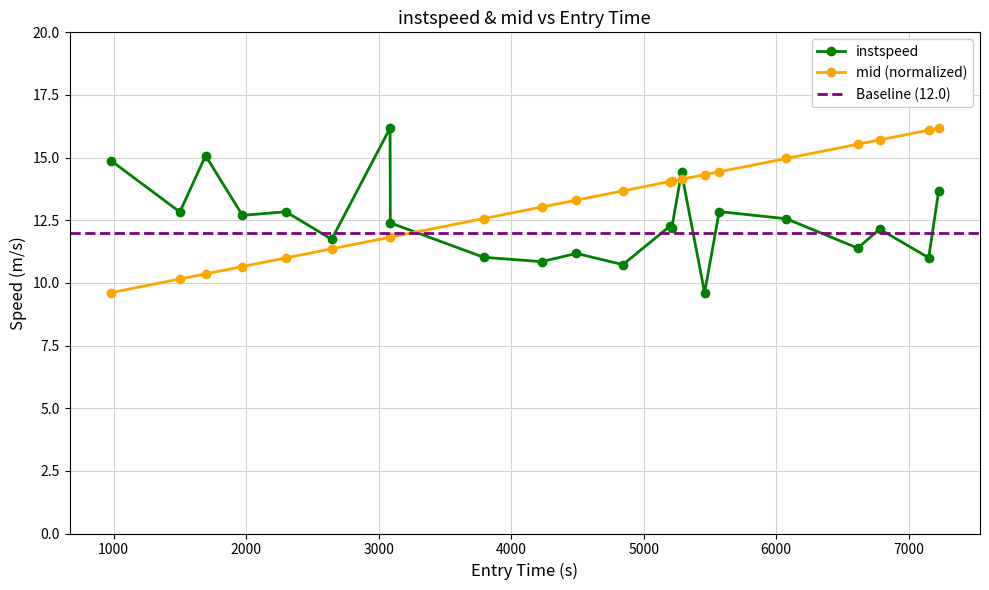

How many intersections are there between instspeed and mid?

3